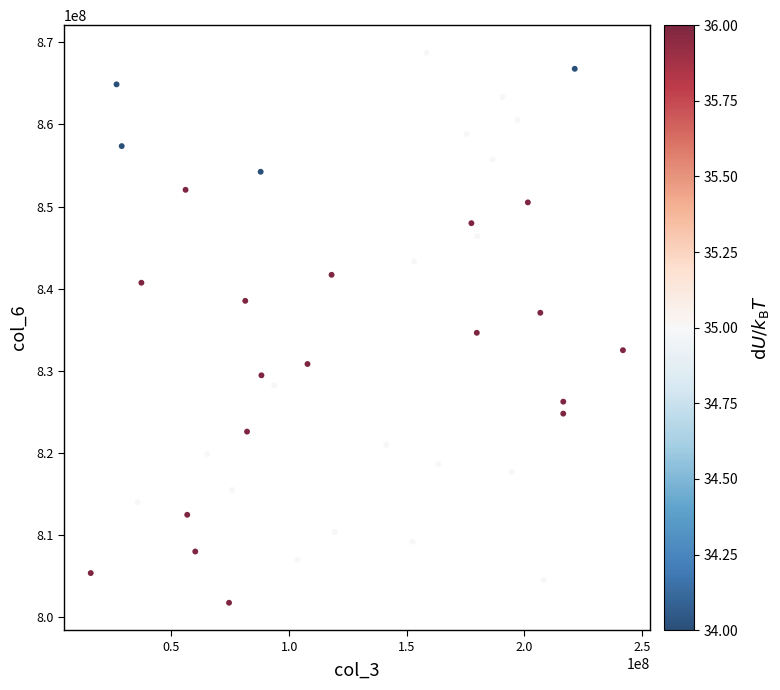

What is the range of X values (max minus min)?

226136720